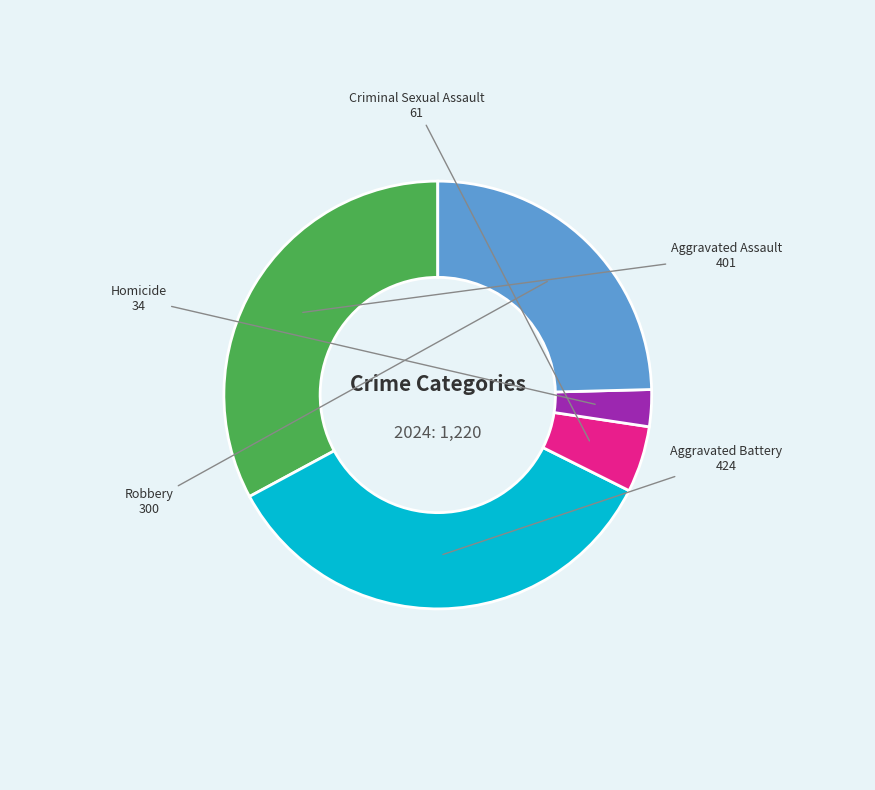

Is there any slice that represents more than half of the pie?

No